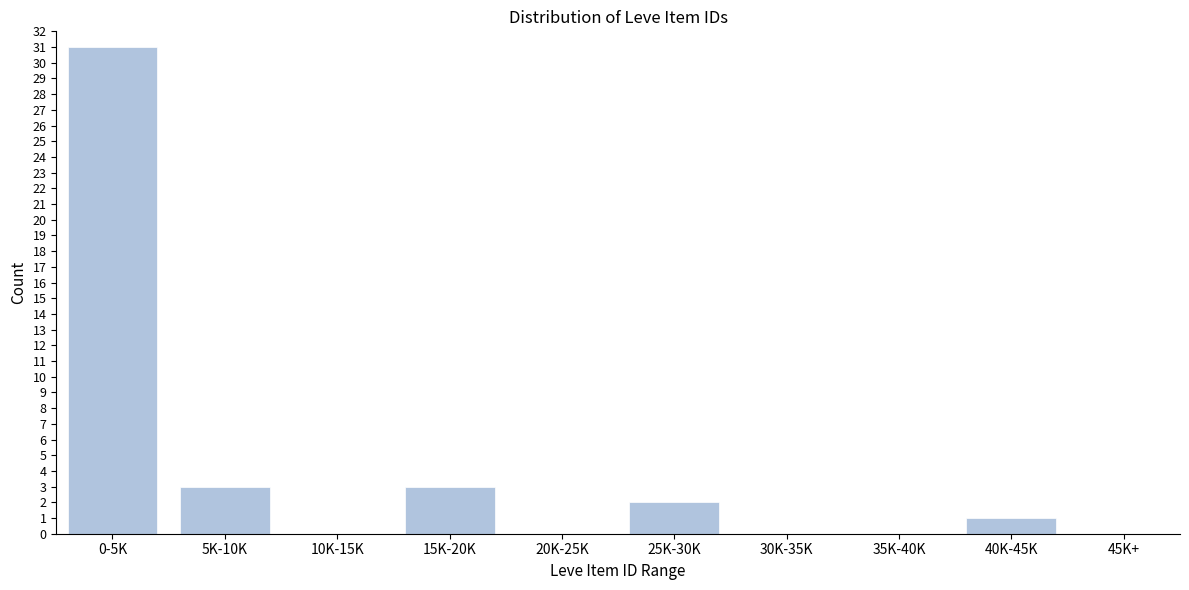

Reading left to right, list all the values displayed in this chart.

0-5K=31	5K-10K=3	10K-15K=0	15K-20K=3	20K-25K=0	25K-30K=2	30K-35K=0	35K-40K=0	40K-45K=1	45K+=0